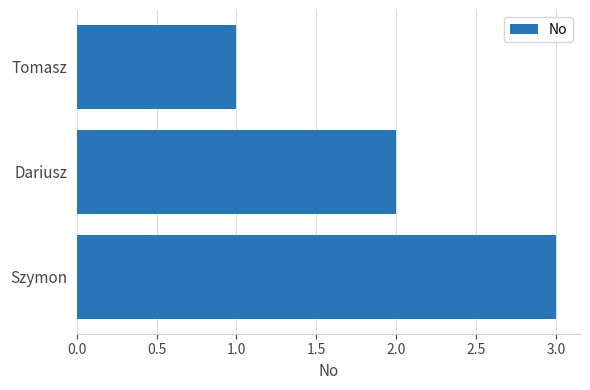

How many categories are shown in the chart?

3